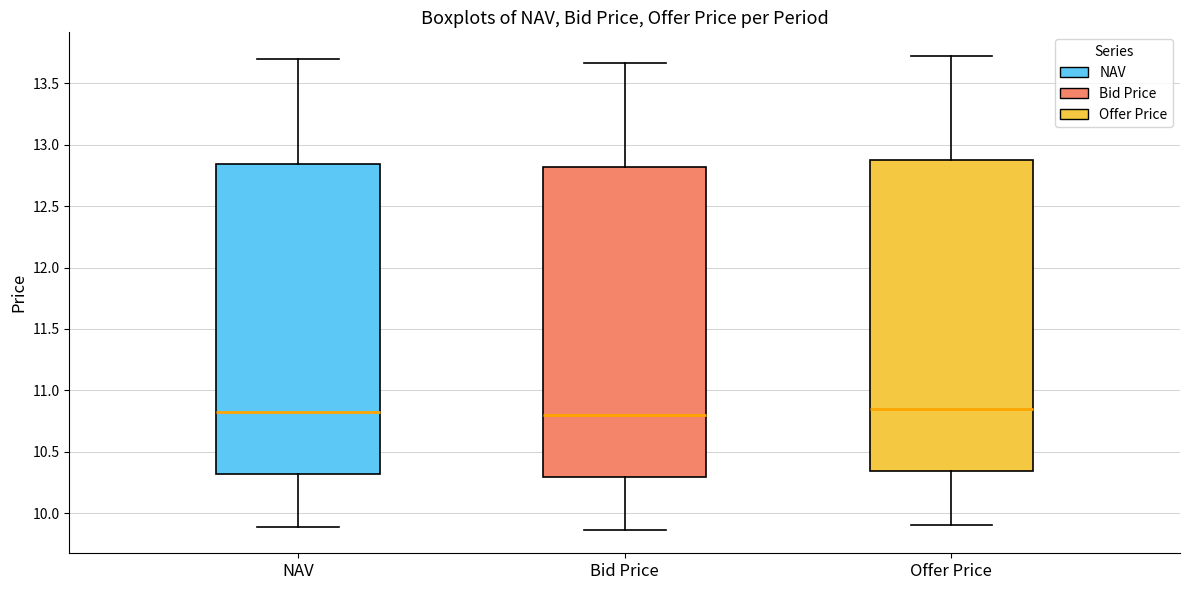

Reading left to right, read every box against the y-axis: the position of its median line, the range the box covers, and the ends of its whiskers. The values are not printed on the chart, so give them approximately, as read against the axis.

NAV: median 10.80, box 10.30 to 12.85, whiskers 9.90 to 13.70
Bid Price: median 10.80, box 10.30 to 12.80, whiskers 9.85 to 13.65
Offer Price: median 10.85, box 10.35 to 12.85, whiskers 9.90 to 13.70